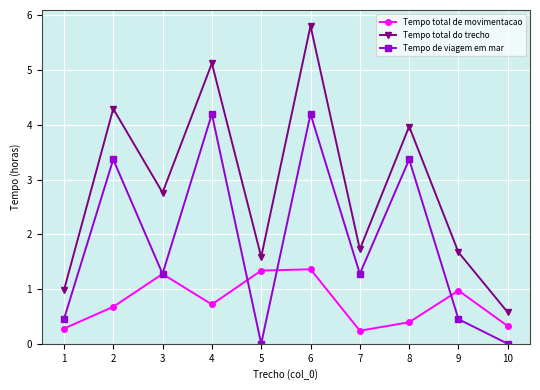

What is the total value across all series at 4?

10.0